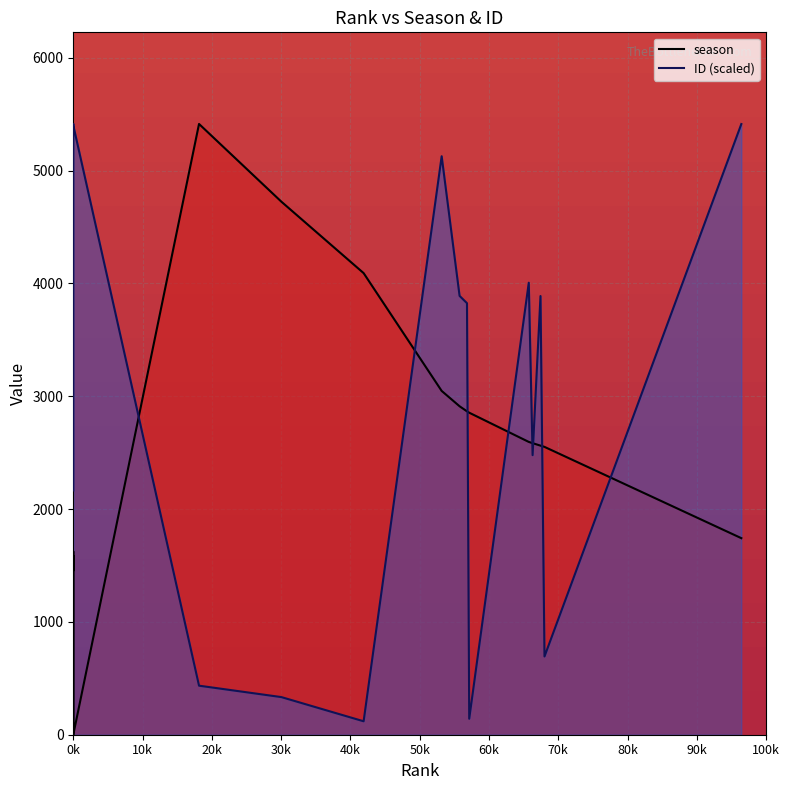

Which series changed the most between 0k and 50k?

ID (scaled)